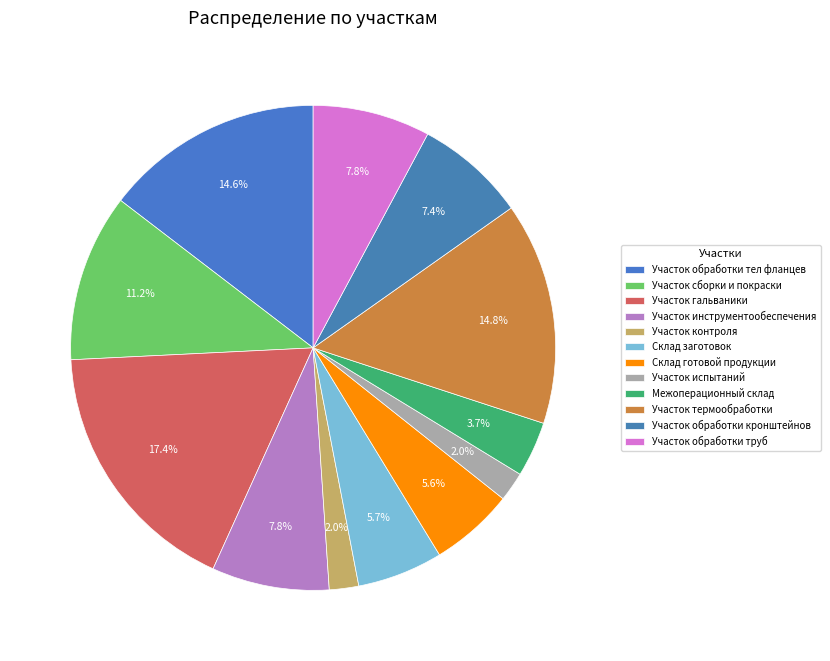

To the nearest percent, what is the average slice percentage?

8%